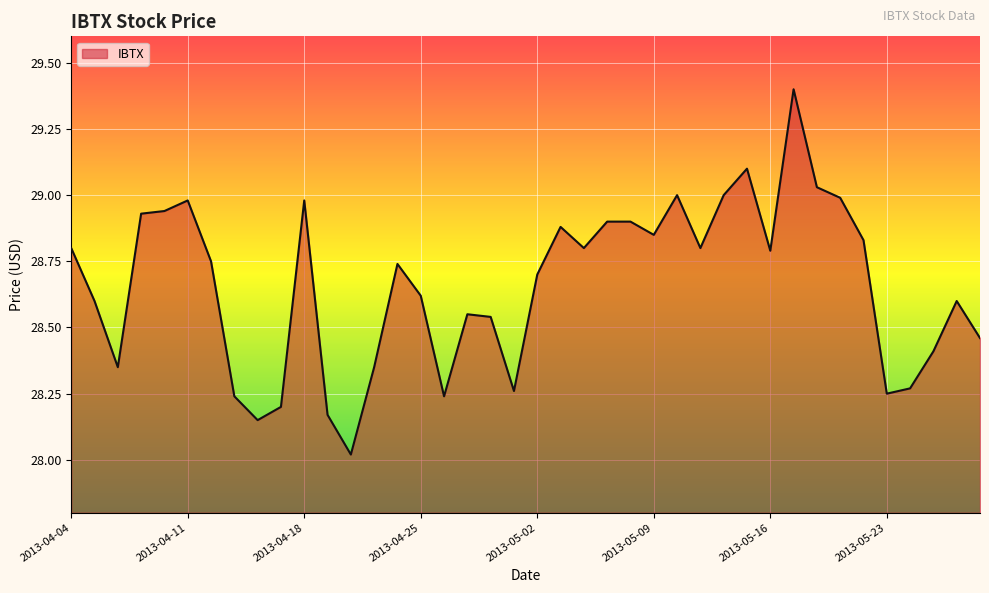

Does the chart have visible grid lines?

Yes